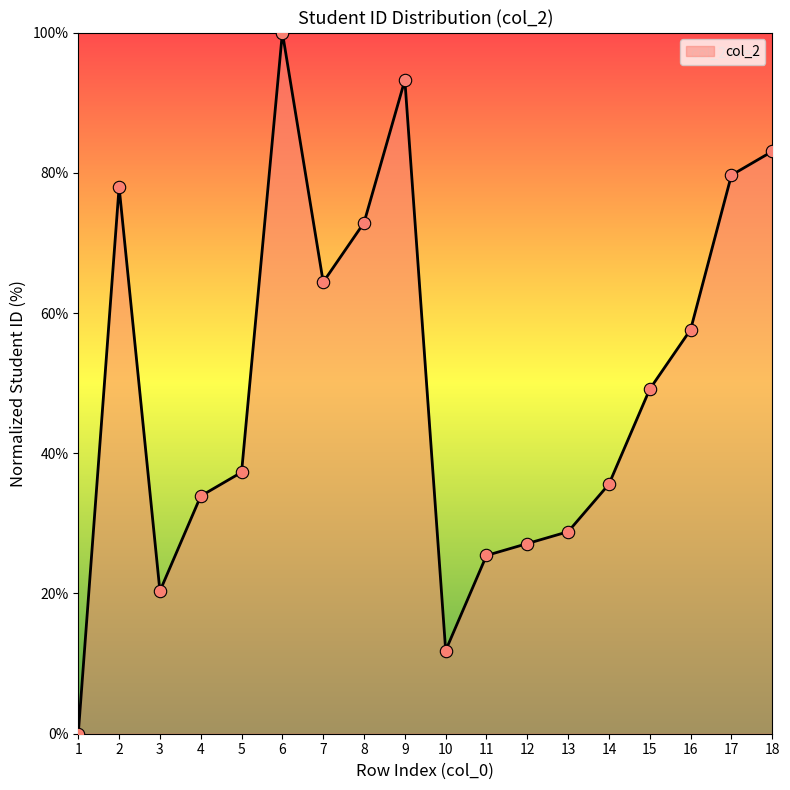

What is the change in value from 6 to 12?

-72.9